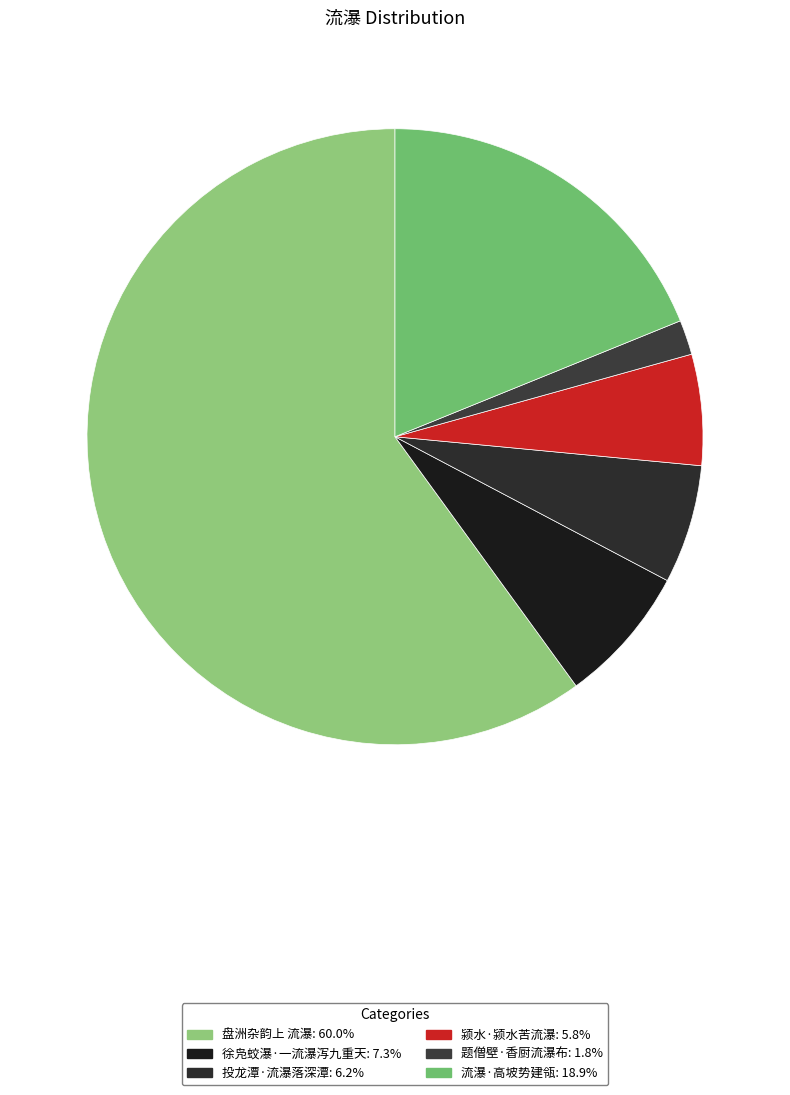

Which slice is the smallest?

题僧壁·香厨流瀑布